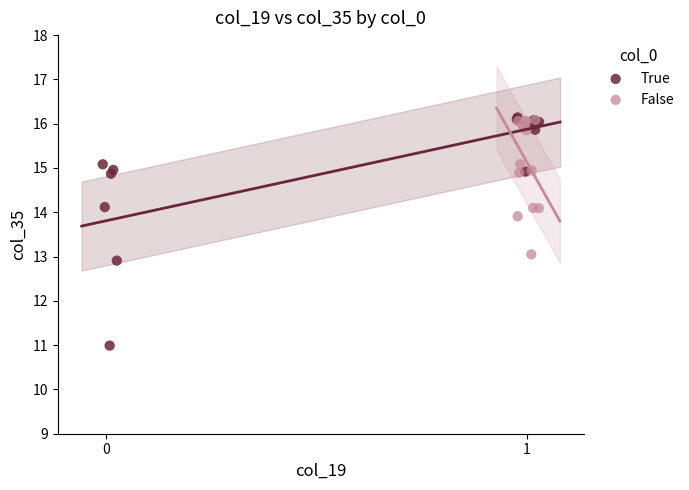

Which series has the largest Y range (max minus min)?

True